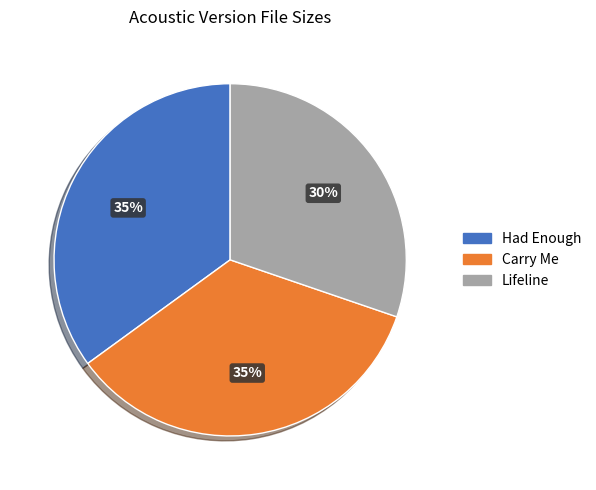

Combined, do Carry Me and Lifeline account for over 50%?

Yes